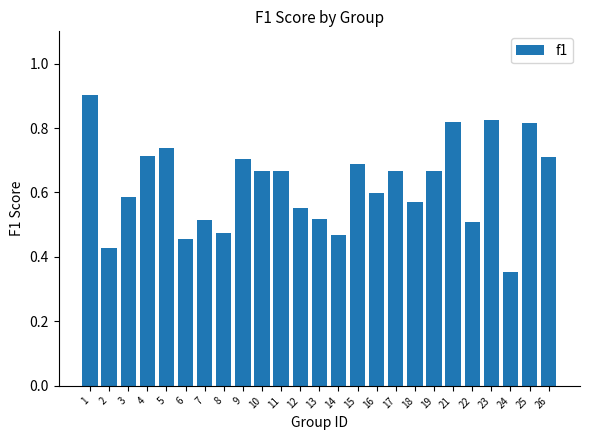

What is the sum of all values?

15.6